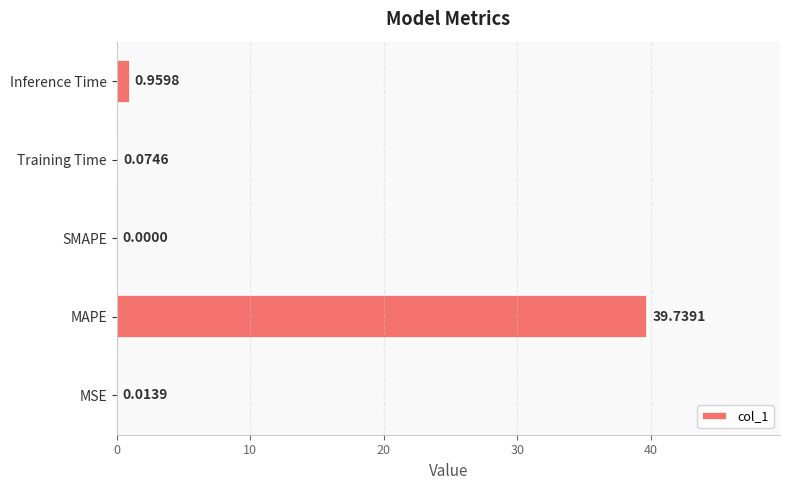

Between MAPE and Inference Time, which is larger?

MAPE